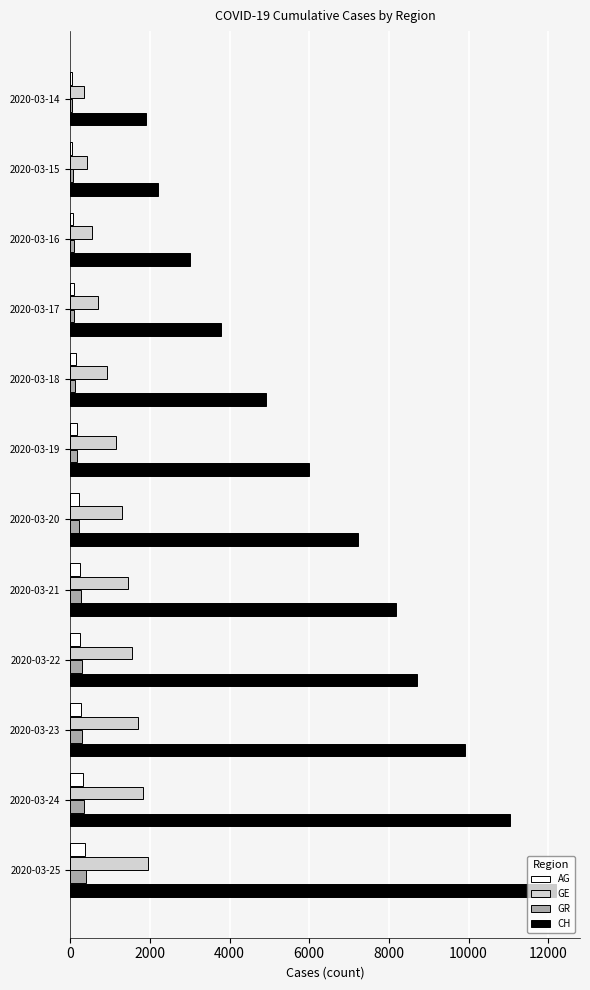

Between 2020-03-17 and 2020-03-20, which series saw the biggest shift?

CH